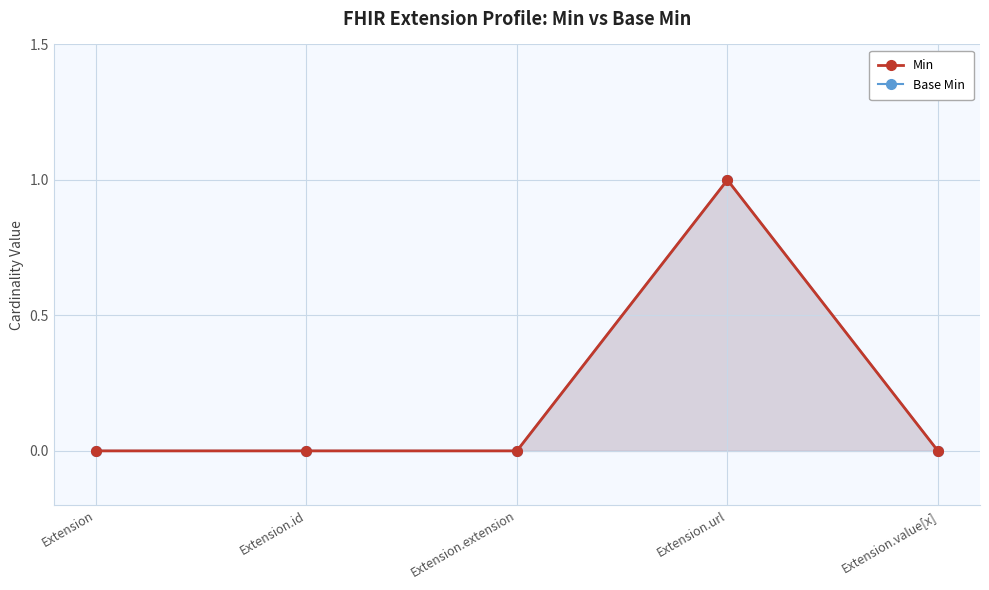

What is the label of the 5th point from the right?

Extension